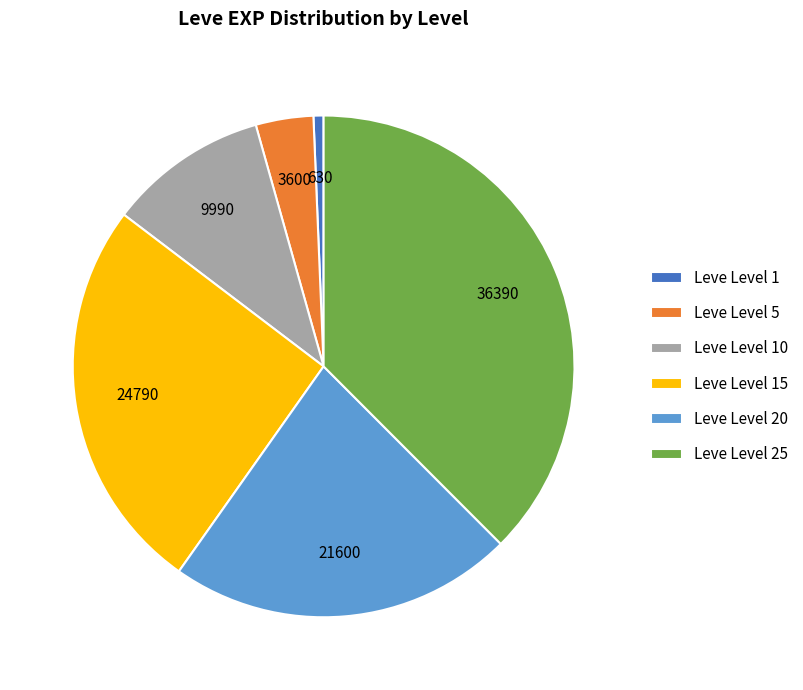

Which has a higher value, Leve Level 25 or Leve Level 5?

Leve Level 25